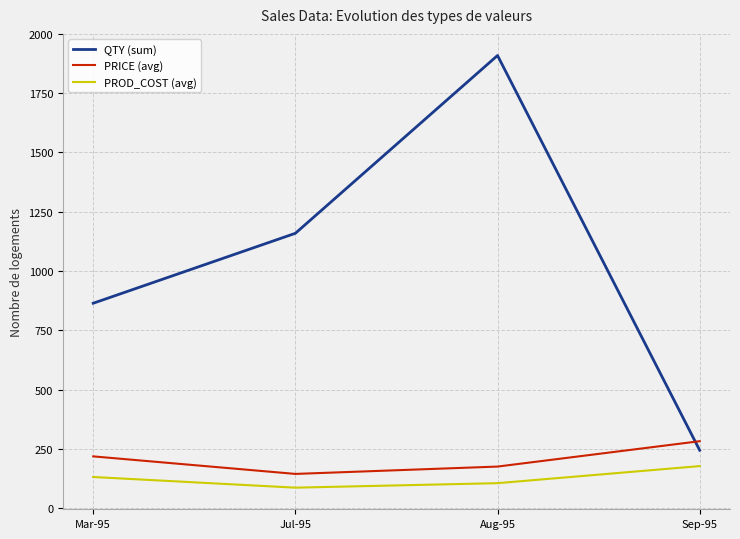

The QTY (sum) series shows 1194 at Mar-95. True or false?

False